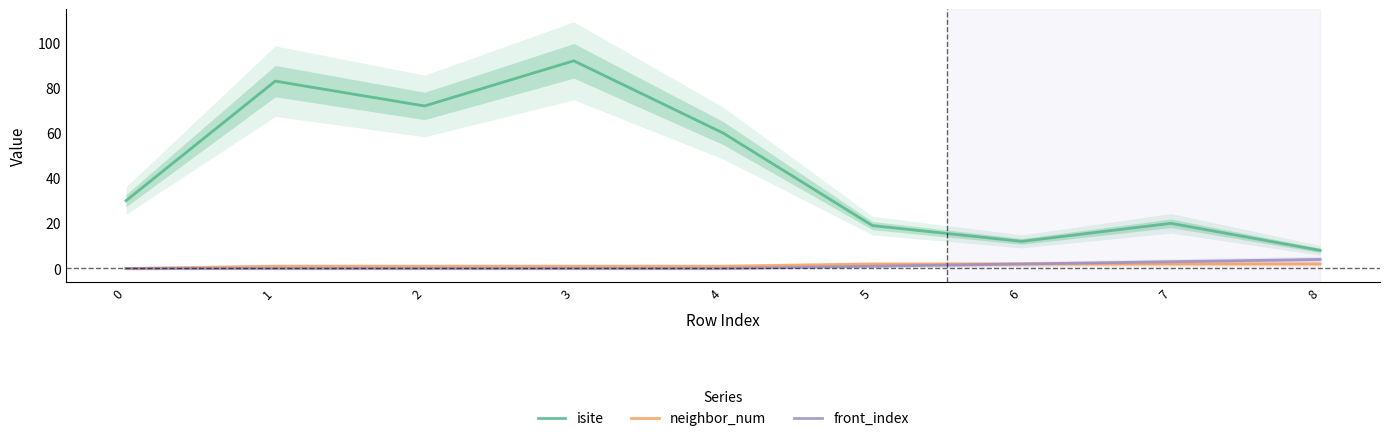

Does the chart display data point markers on the line(s)?

No